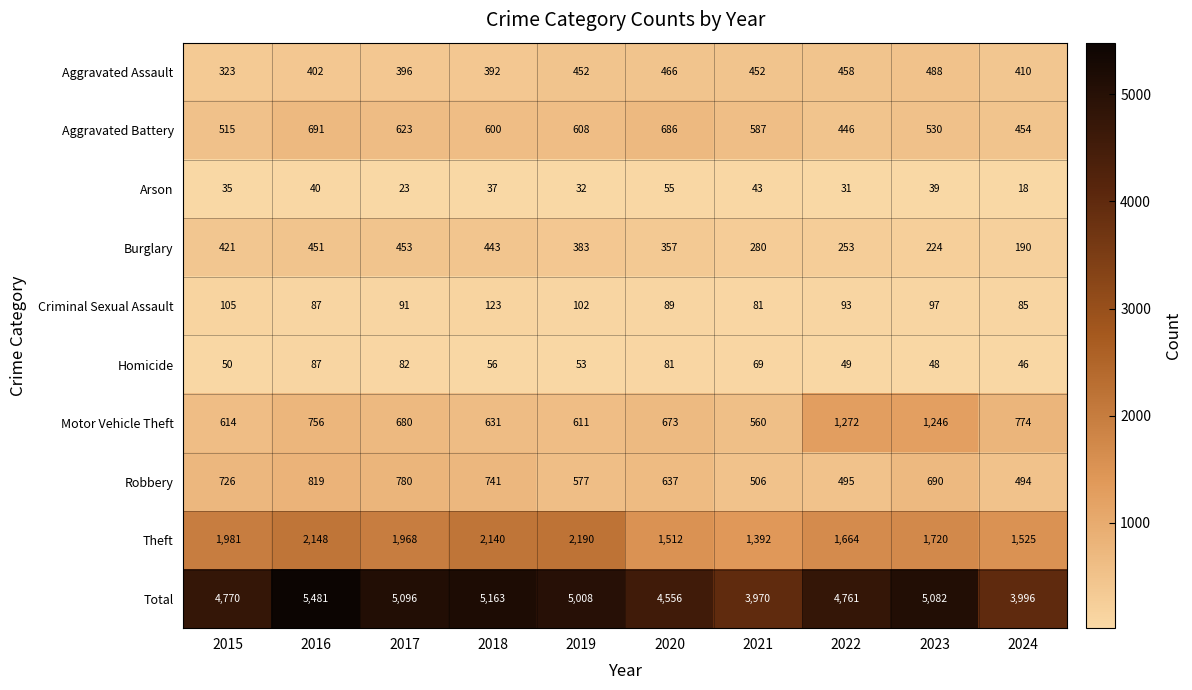

True or false: Robbery has a value of 577 at 2019.

True